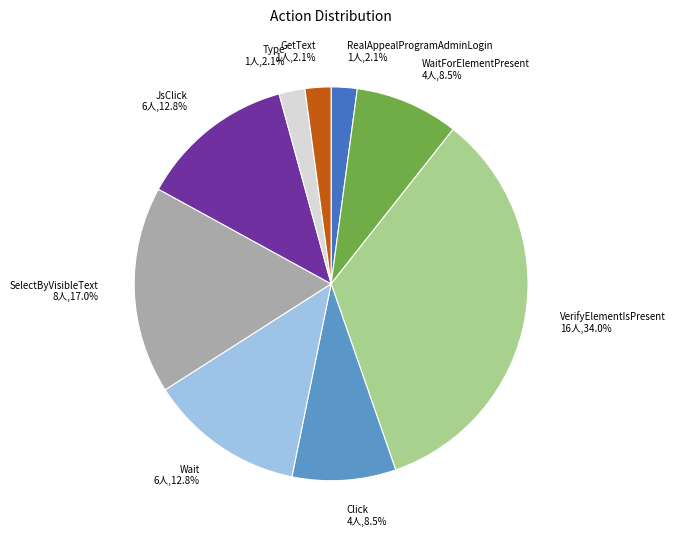

Which category has the biggest portion of the pie?

VerifyElementIsPresent 16人,34.0%